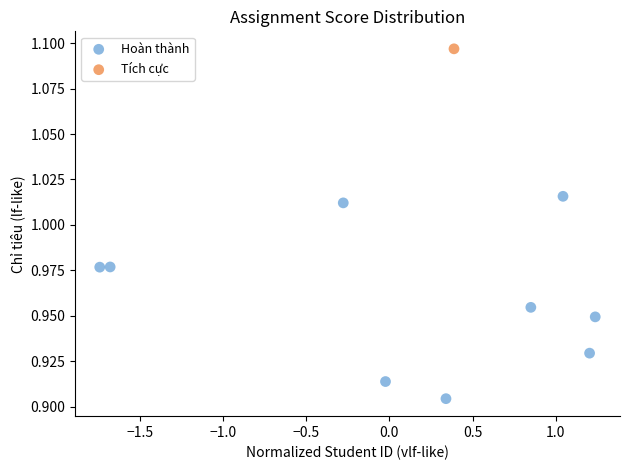

What are all the series names shown in the legend?

Hoàn thành, Tích cực